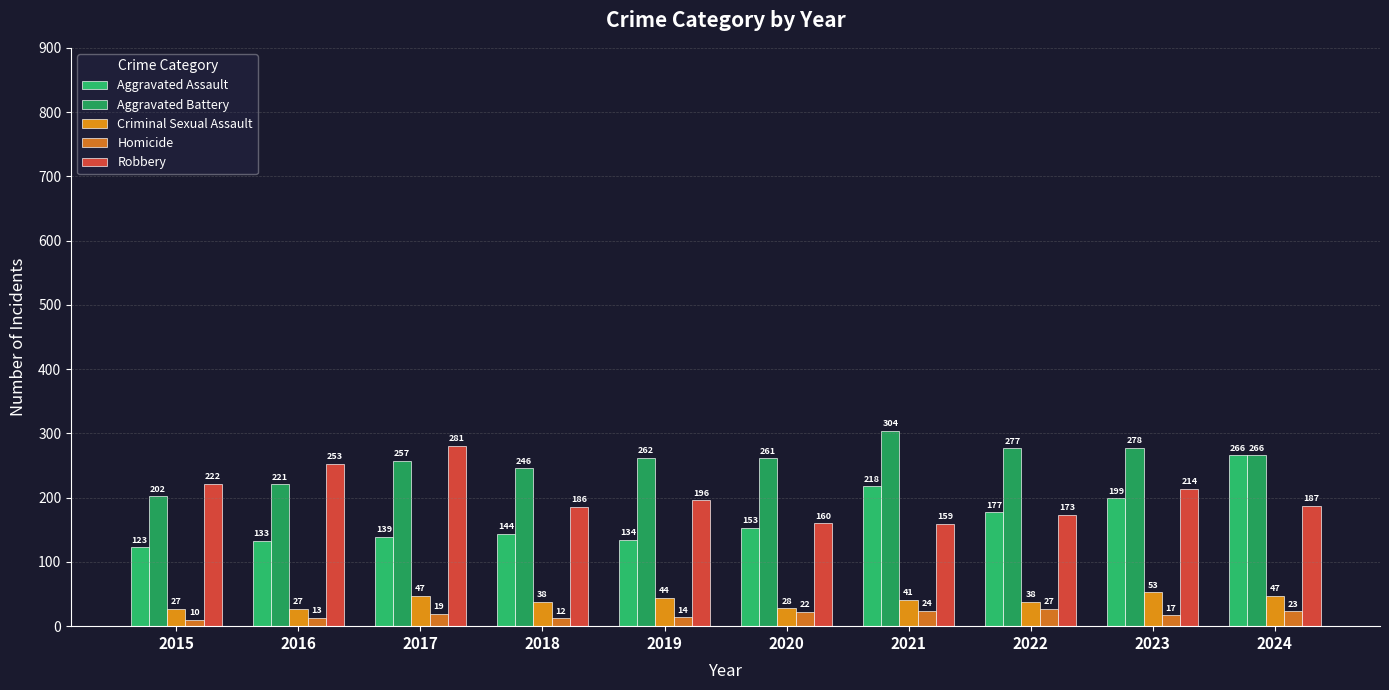

The value of Homicide at 2018 is 21. True or false?

False